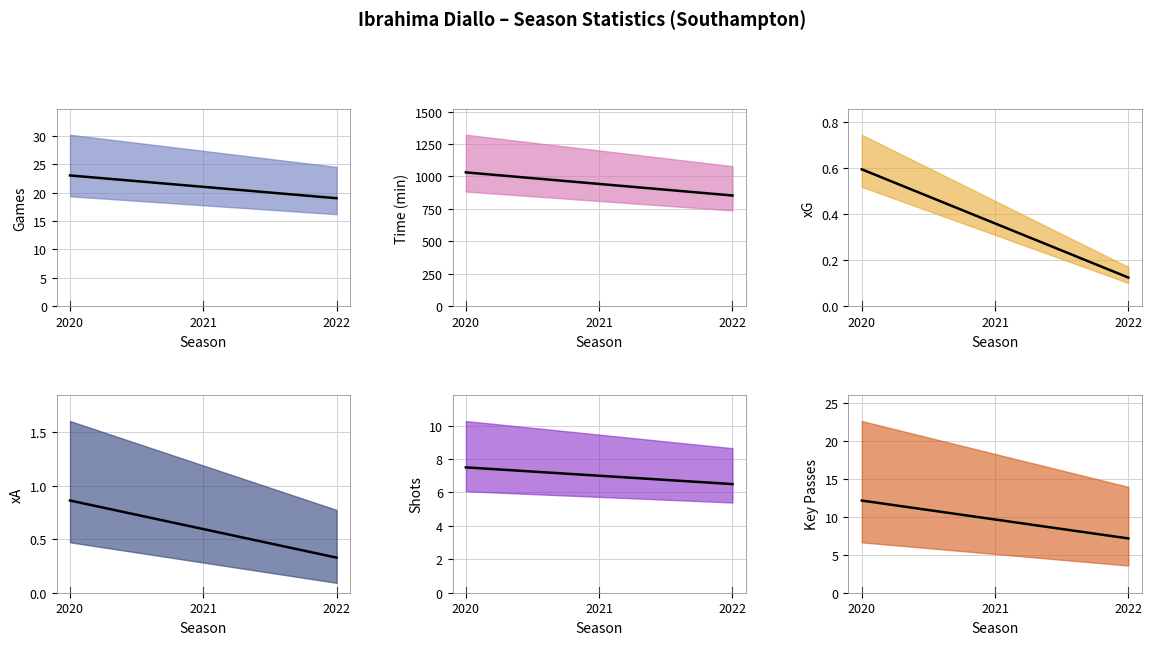

How many lines are shown in the chart?

6